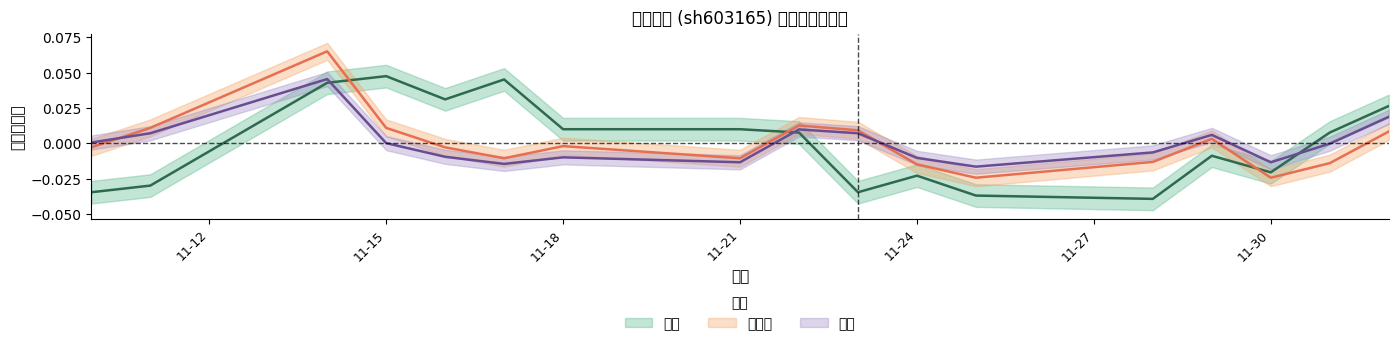

At 11-18, list the series in order from largest to smallest.

价格, 换手率, 量比